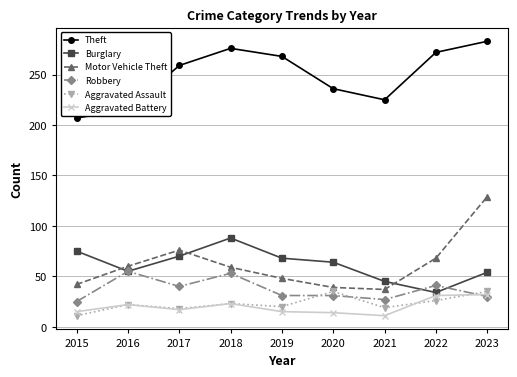

Does the chart display data point markers on the line(s)?

Yes